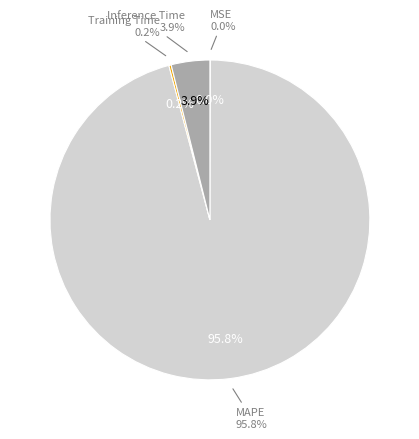

To the nearest percent, what is the difference between the largest and smallest slice percentages?

96%